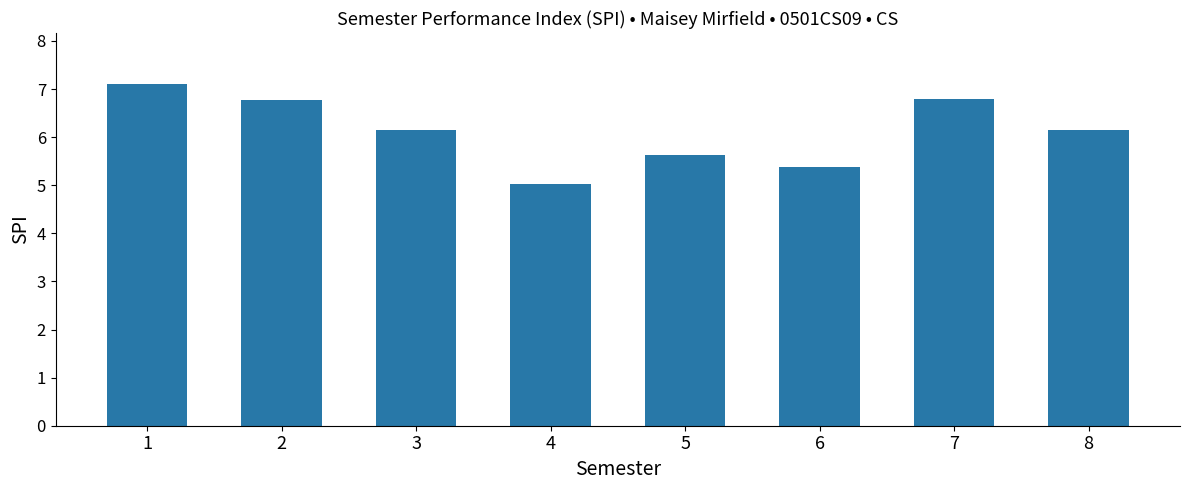

What is the sum of all values?

49.0